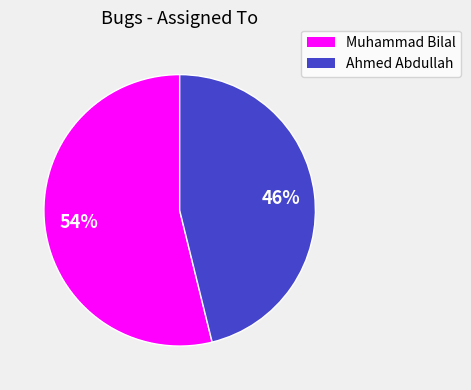

How many segments does this pie chart have?

2